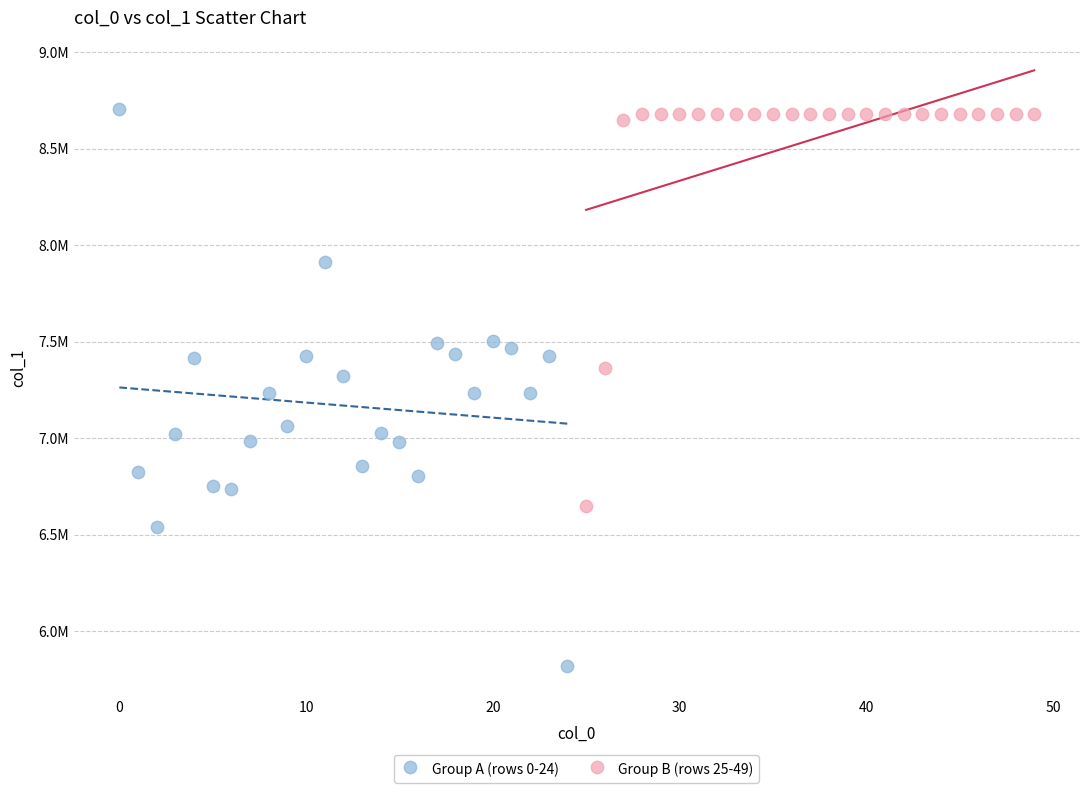

What are all the series names shown in the legend?

Group A (rows 0-24), Group B (rows 25-49)